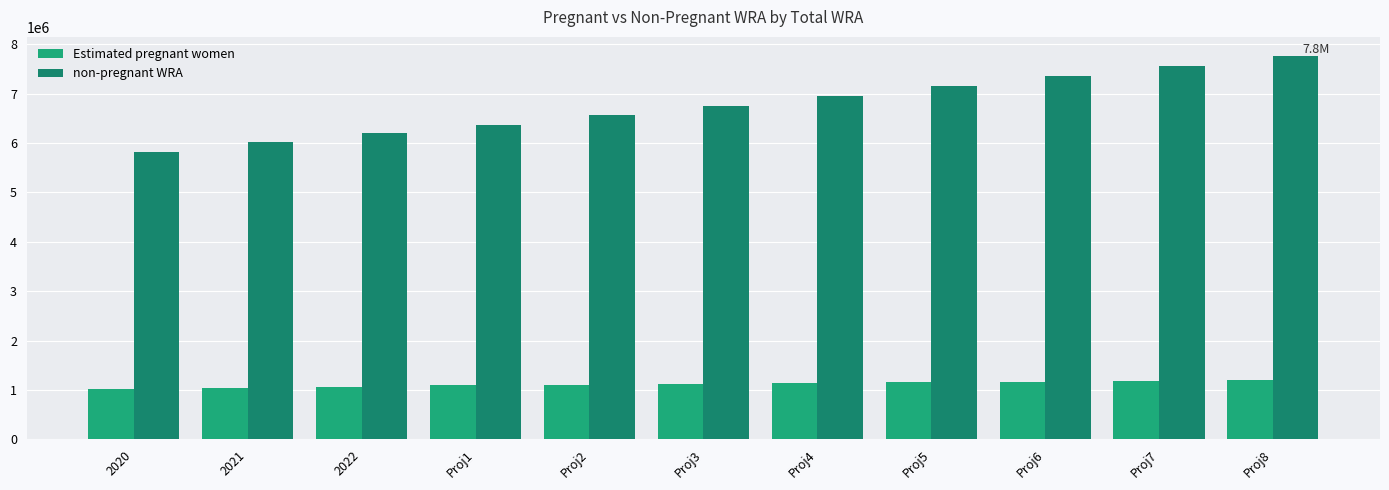

List the series in order of their overall mean, highest first.

non-pregnant WRA, Estimated pregnant women